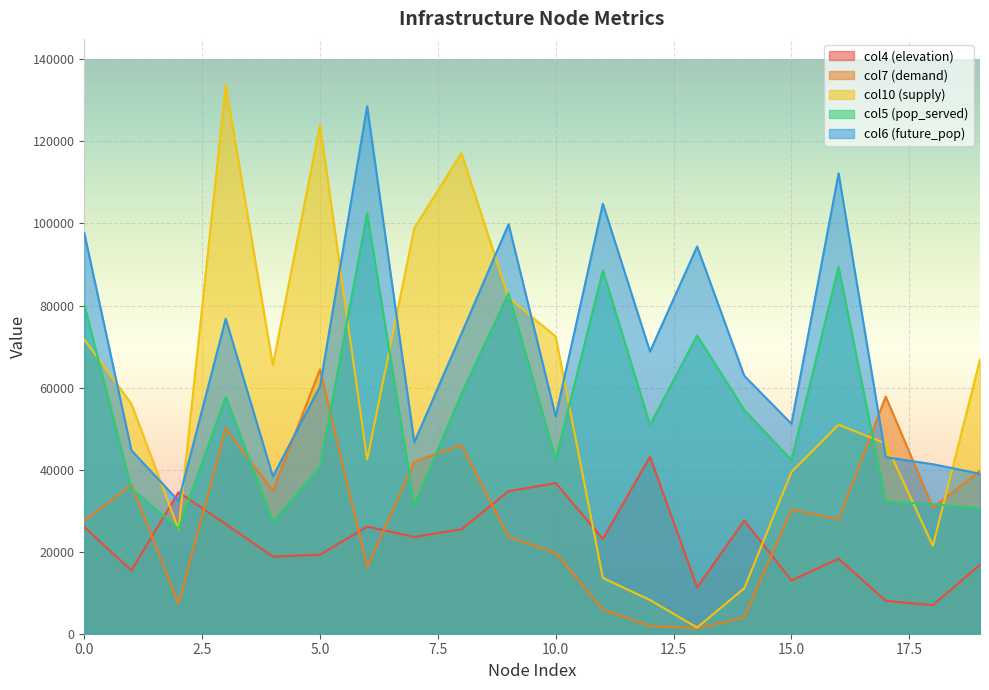

What are all the series names shown in the legend?

col4 (elevation), col7 (demand), col10 (supply), col5 (pop_served), col6 (future_pop)